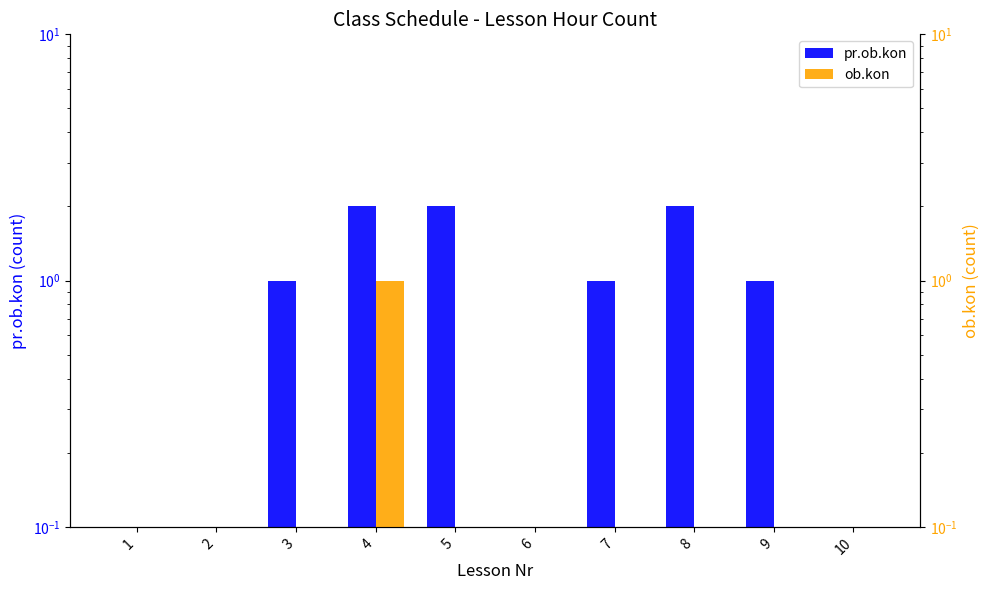

Reading left to right, what are all the values shown in this chart?

pr.ob.kon: 1=0.0	2=0.0	3=1.0	4=2.0	5=2.0	6=0.0	7=1.0	8=2.0	9=1.0	10=0.0
ob.kon: 1=0.1	2=0.1	3=0.1	4=1.0	5=0.1	6=0.1	7=0.1	8=0.1	9=0.1	10=0.1